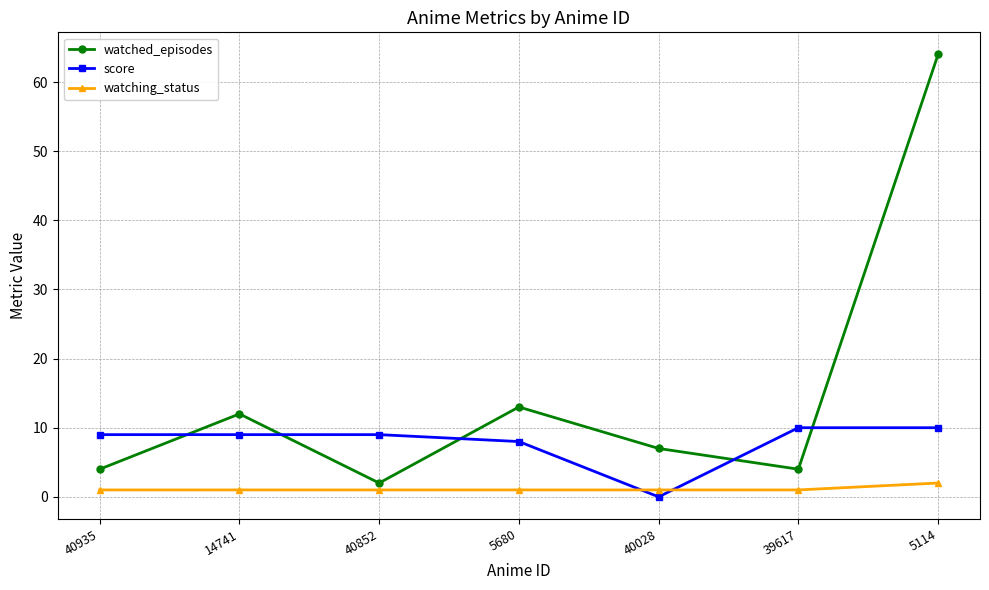

What are all the series names shown in the legend?

watched_episodes, score, watching_status